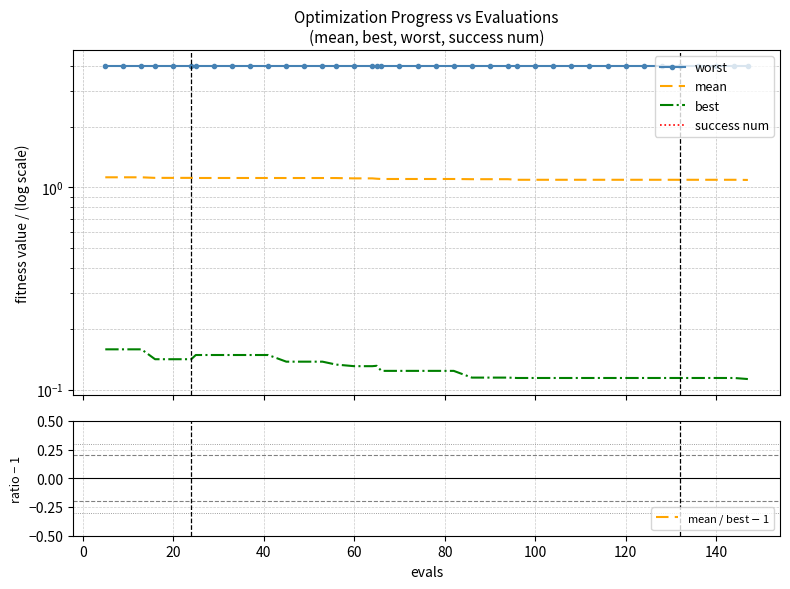

At 140, list the series in order from largest to smallest.

mean / best $-$ 1, worst, mean, best, success num